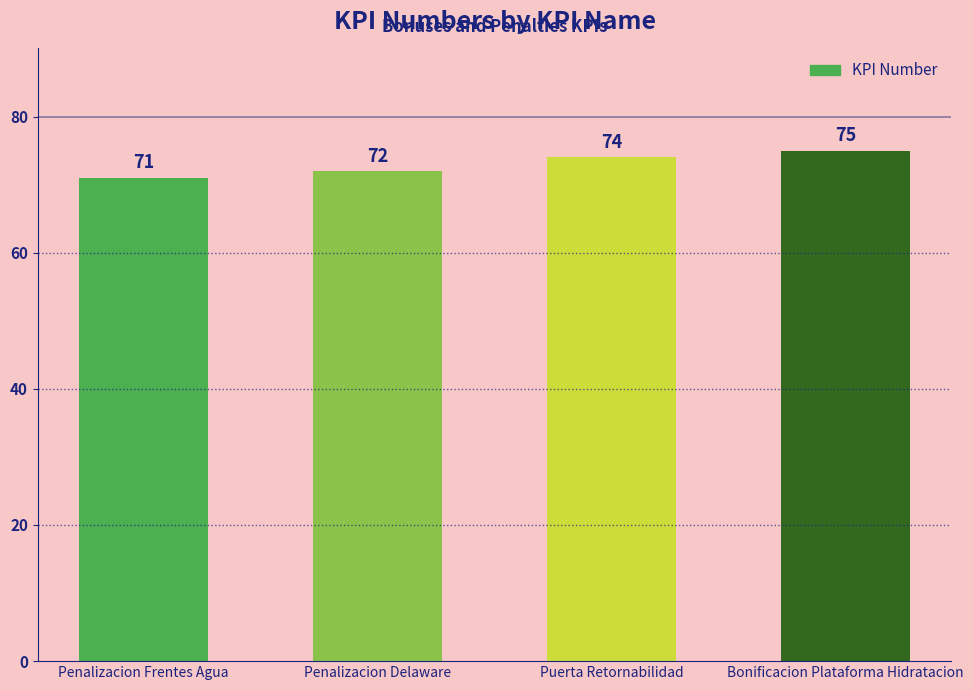

How many values are below 74?

2